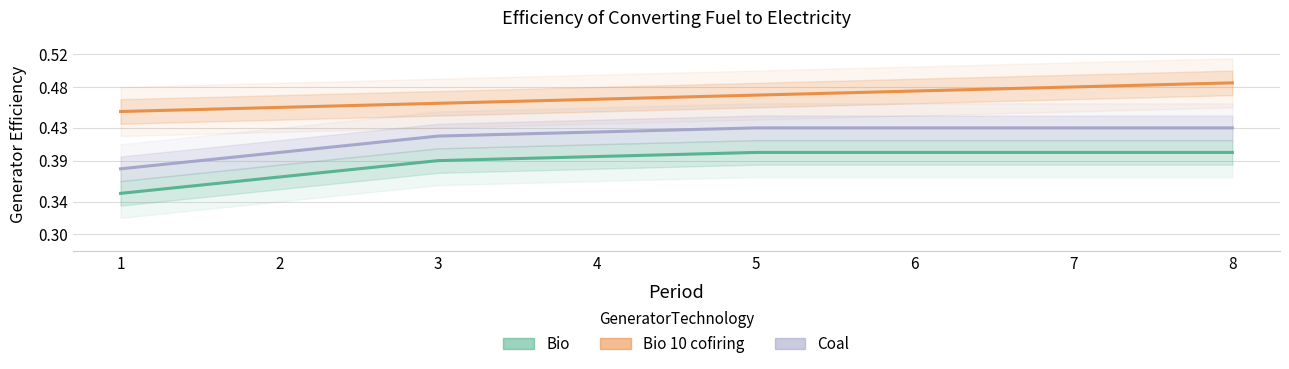

What is the value of the Bio 10 cofiring point at the 6th from the left?

0.5